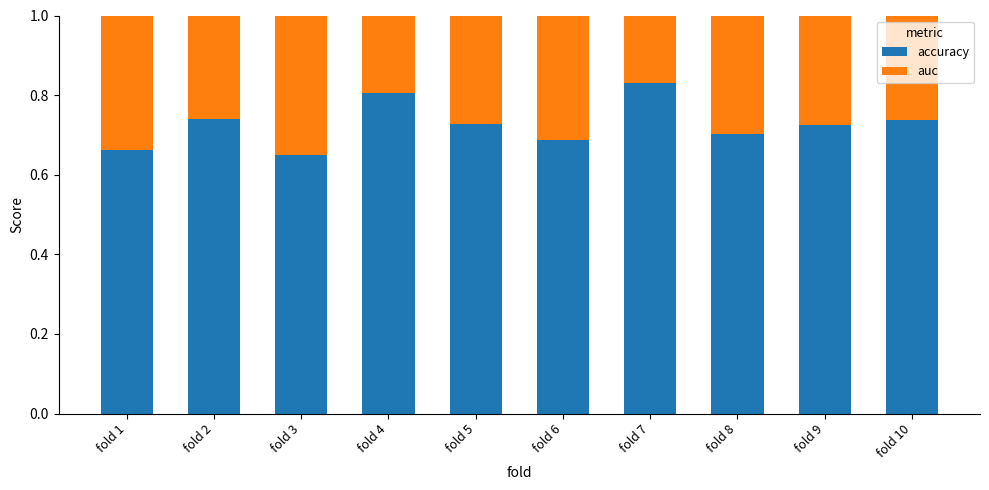

How many accuracy values are between 0 and 1?

10